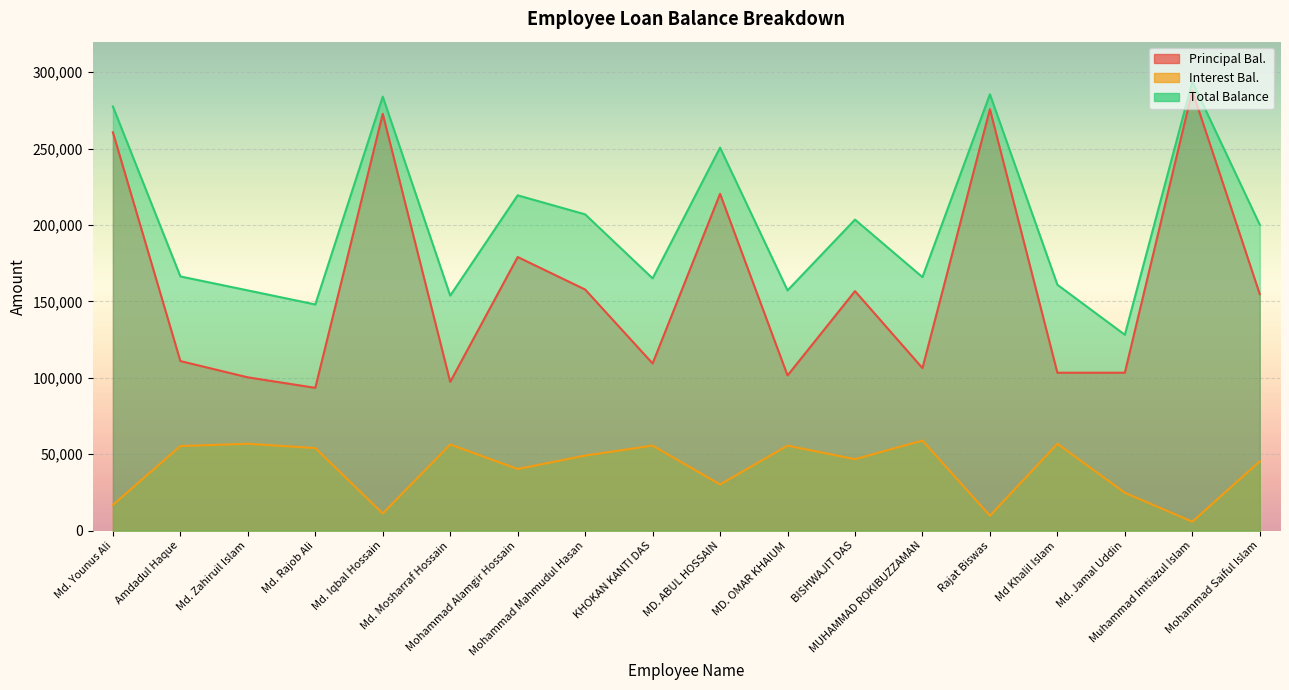

The value of Interest Bal. at Mohammad Mahmudul Hasan is 49176.1. True or false?

True